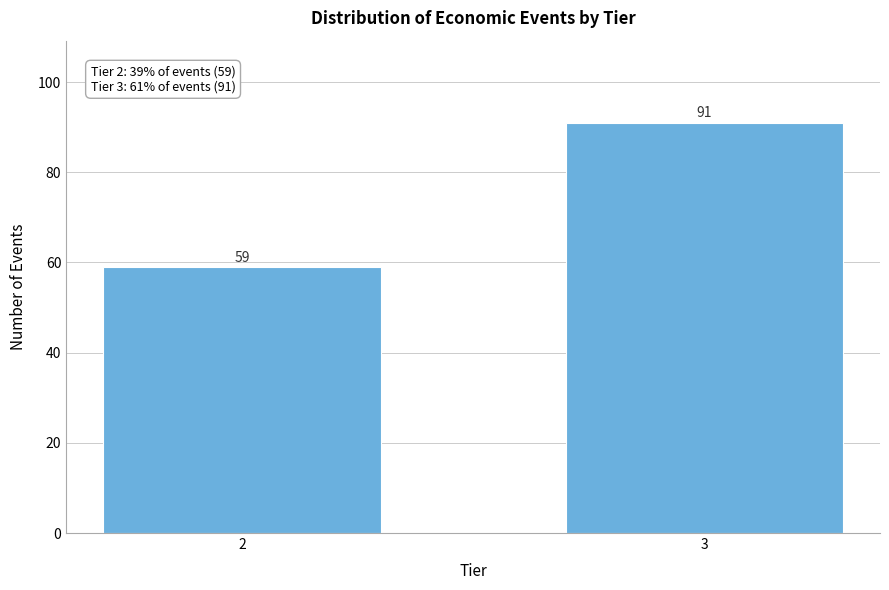

Reading right to left, transcribe all the data shown in this chart.

3=91	2=59